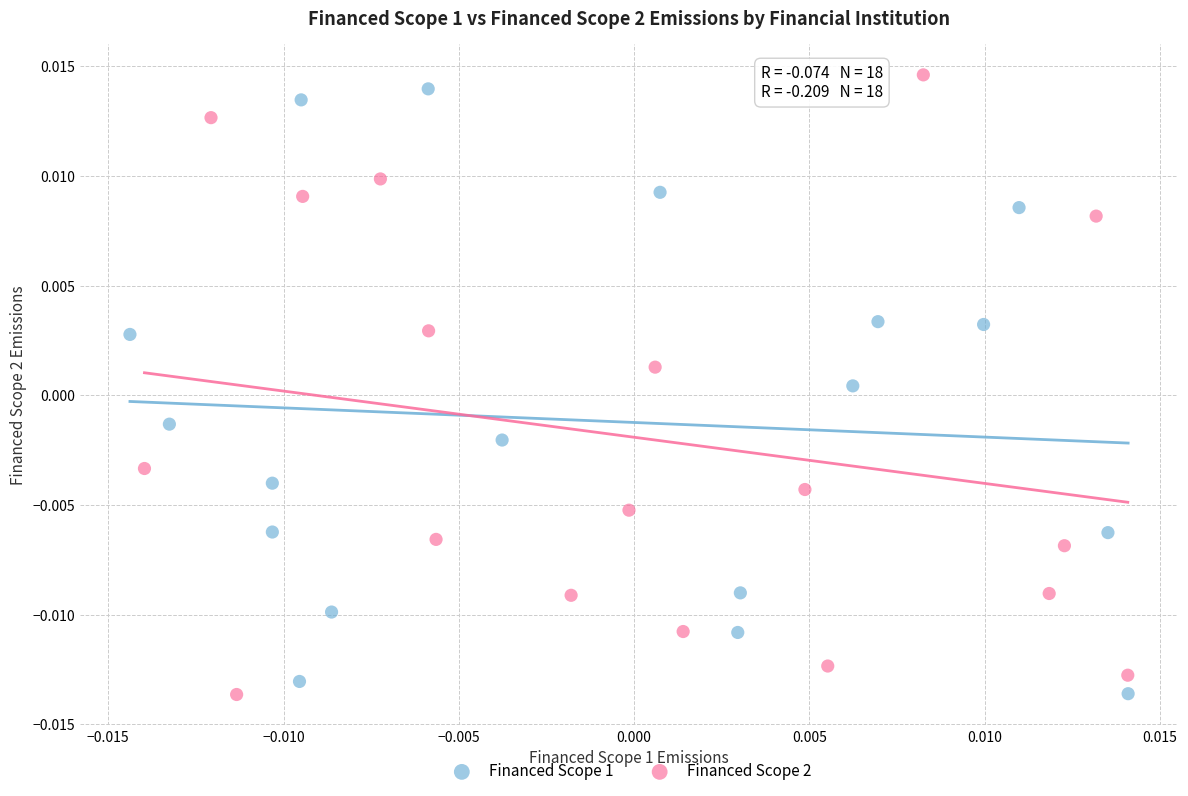

Which series has the widest spread of Y values?

Financed Scope 2